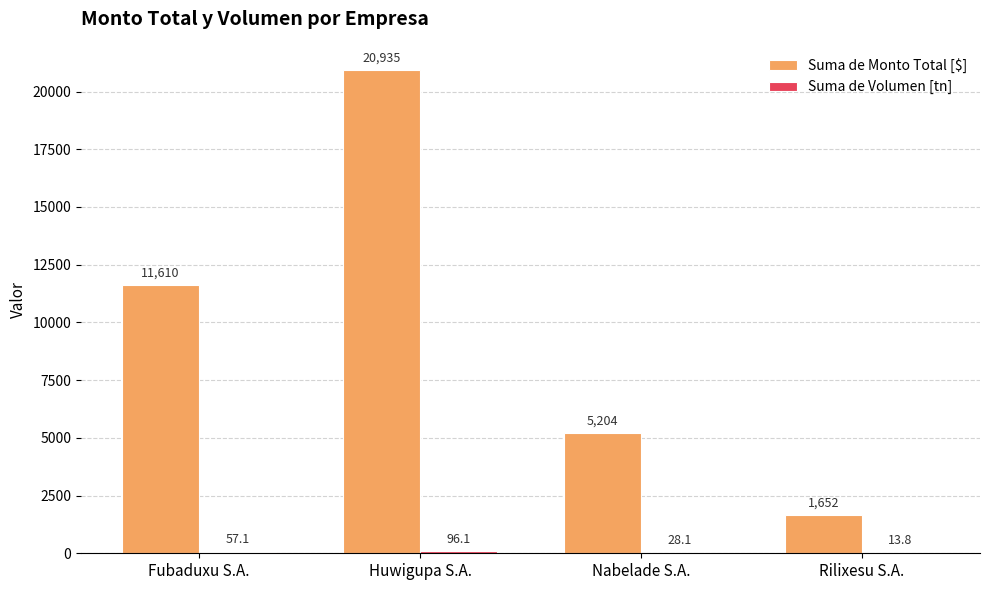

What is the maximum value shown in the chart?

20934.6